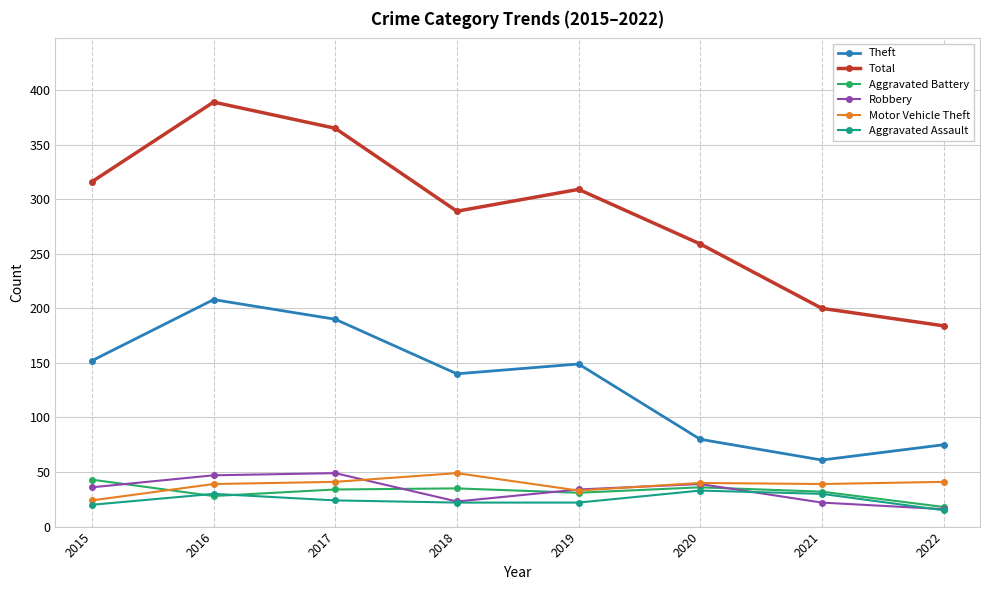

Is it true that Aggravated Assault equals 24 at 2017?

True